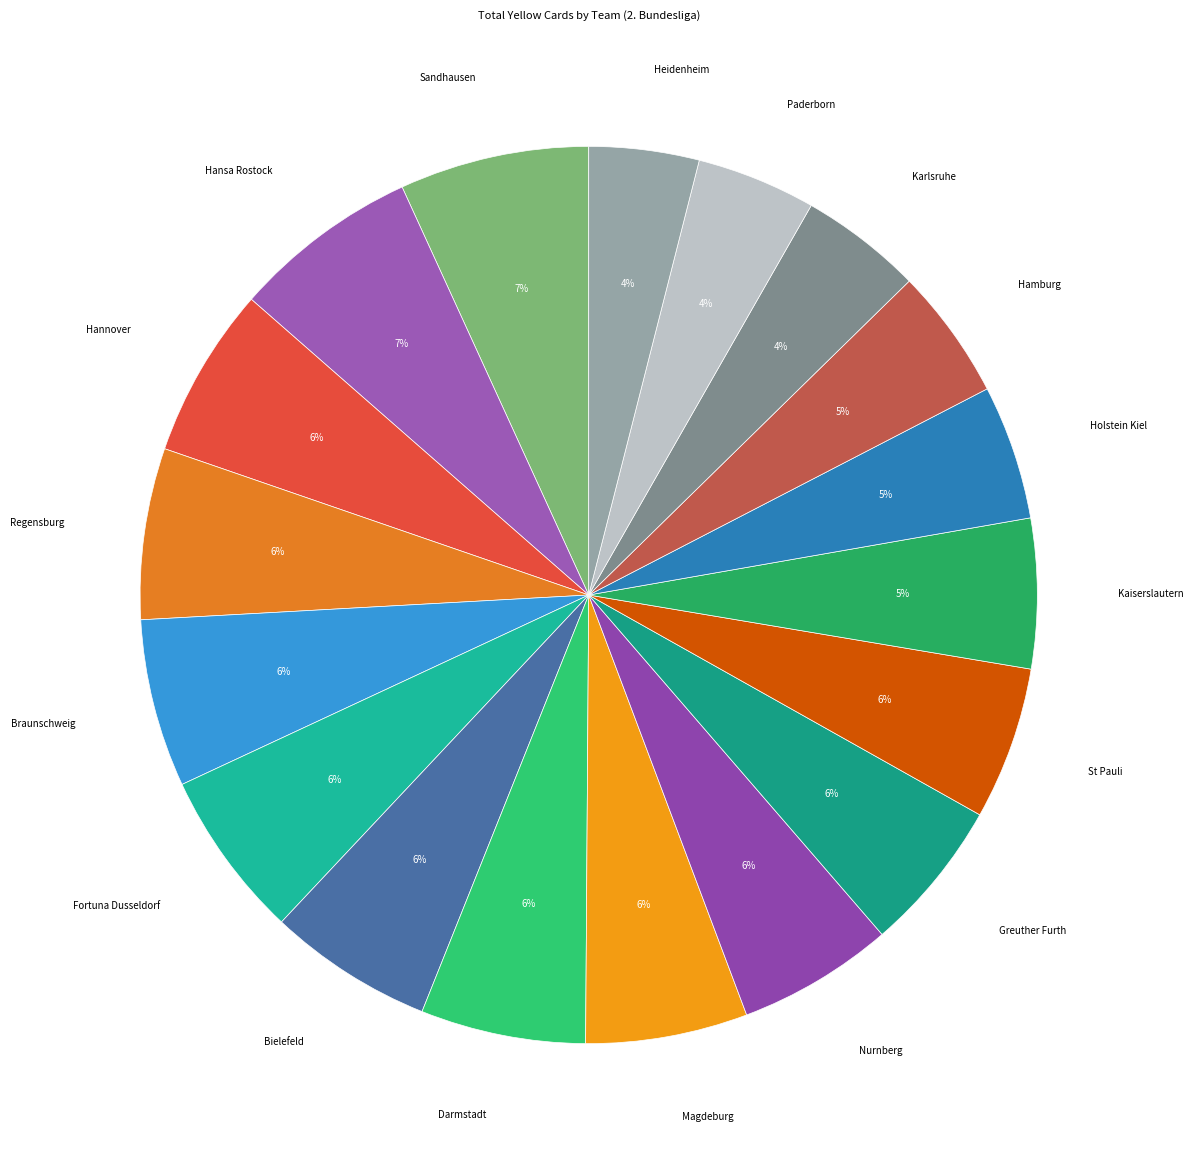

What is the ratio of the value at Bielefeld to the value at Hansa Rostock?

0.9